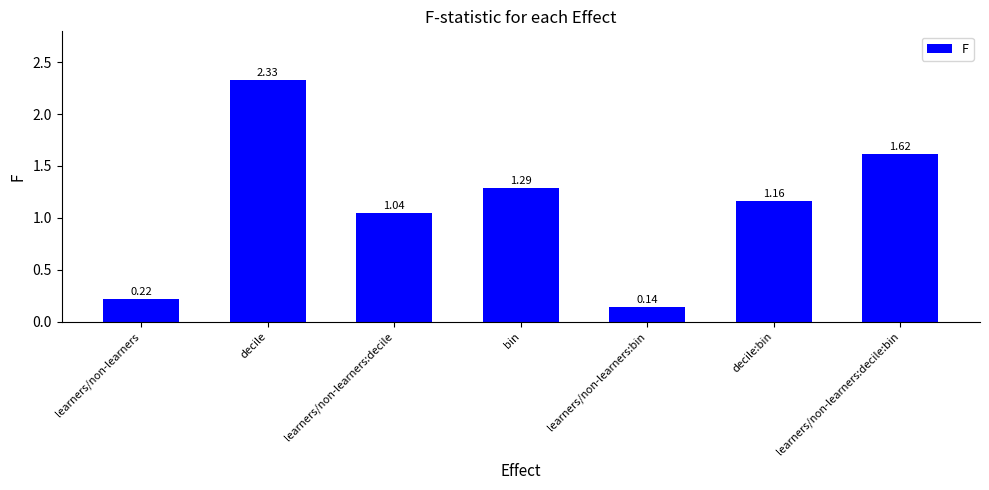

Where is the data nearest to the value 1?

learners/non-learners:decile